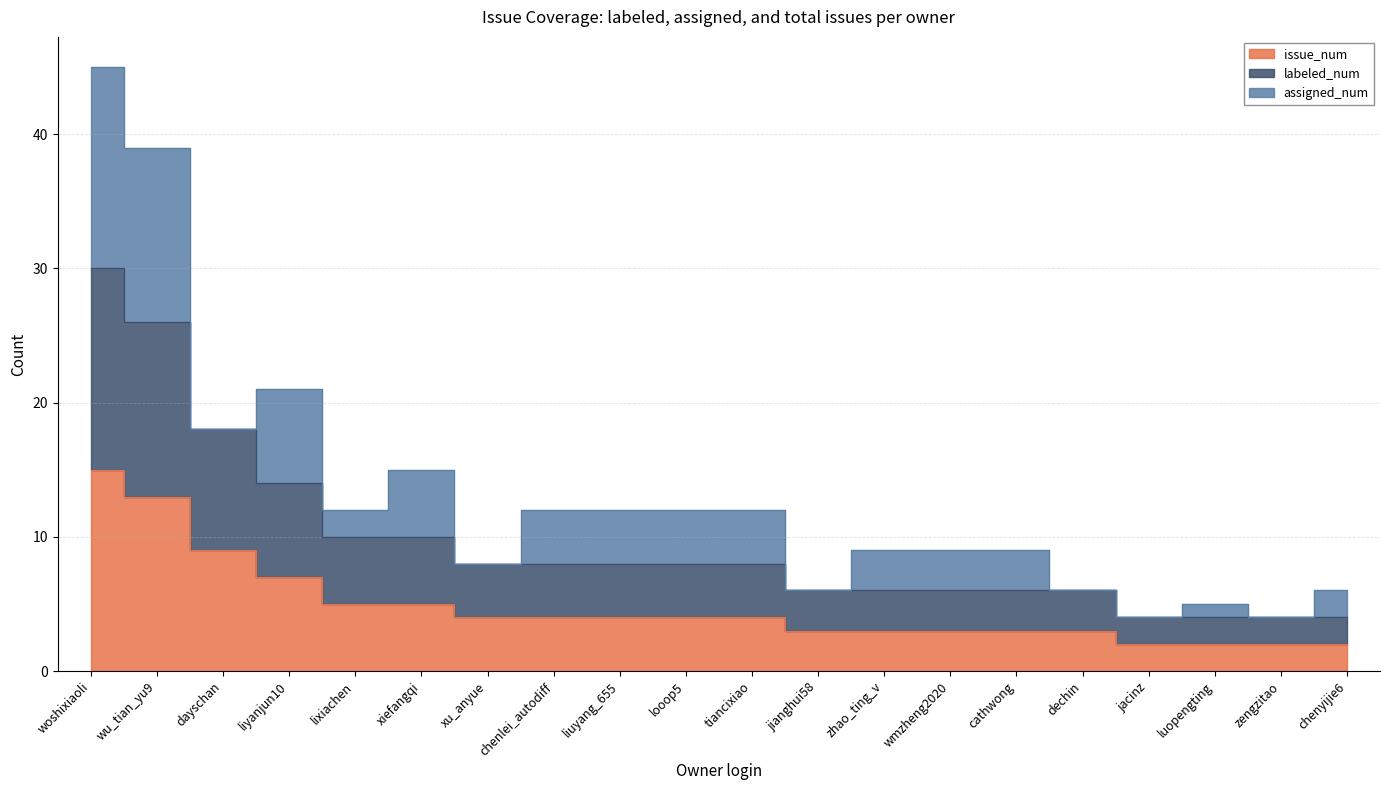

Is it true that labeled_num equals 4 at dechin?

False